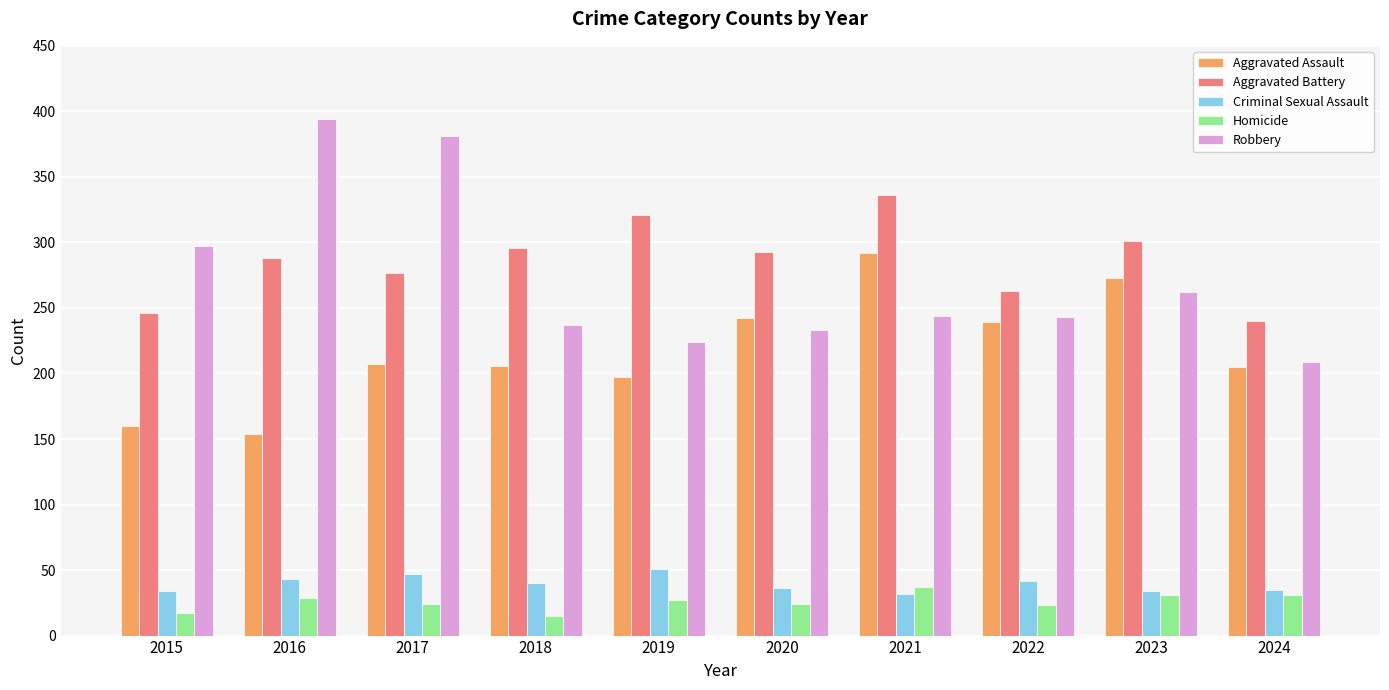

How many data points does each series have?

10